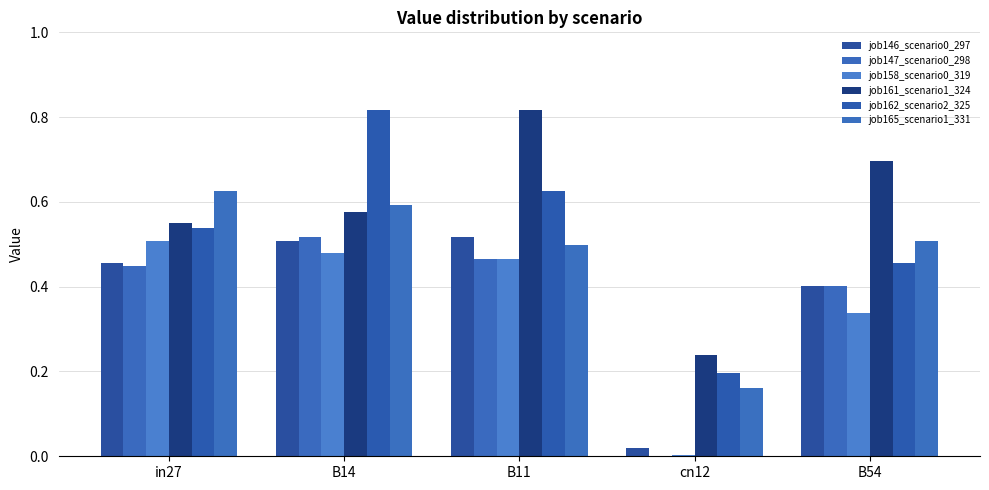

Rank the series by their maximum value, from highest to lowest.

job161_scenario1_324, job162_scenario2_325, job165_scenario1_331, job146_scenario0_297, job147_scenario0_298, job158_scenario0_319